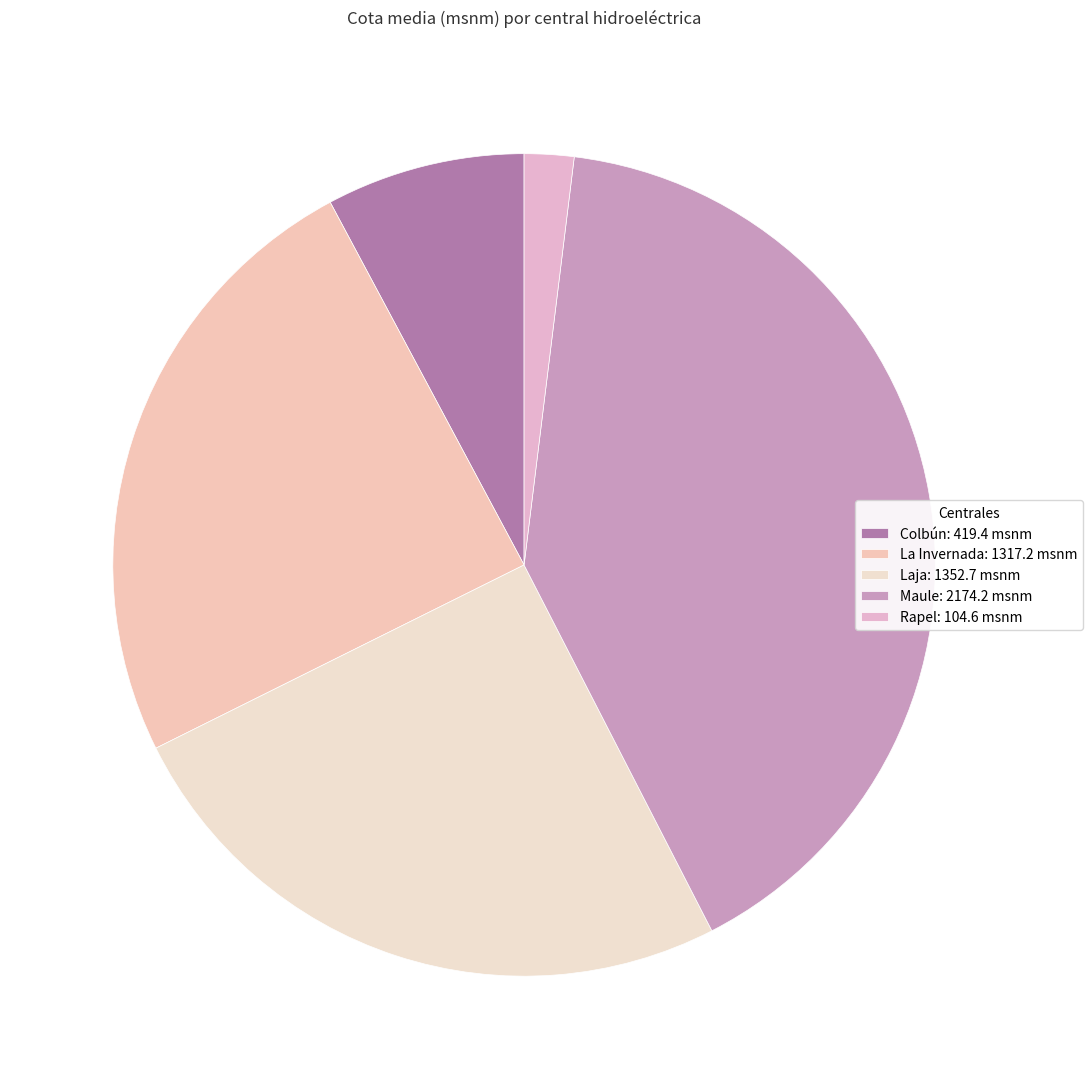

Is it true that Laja is 25% of the pie?

True